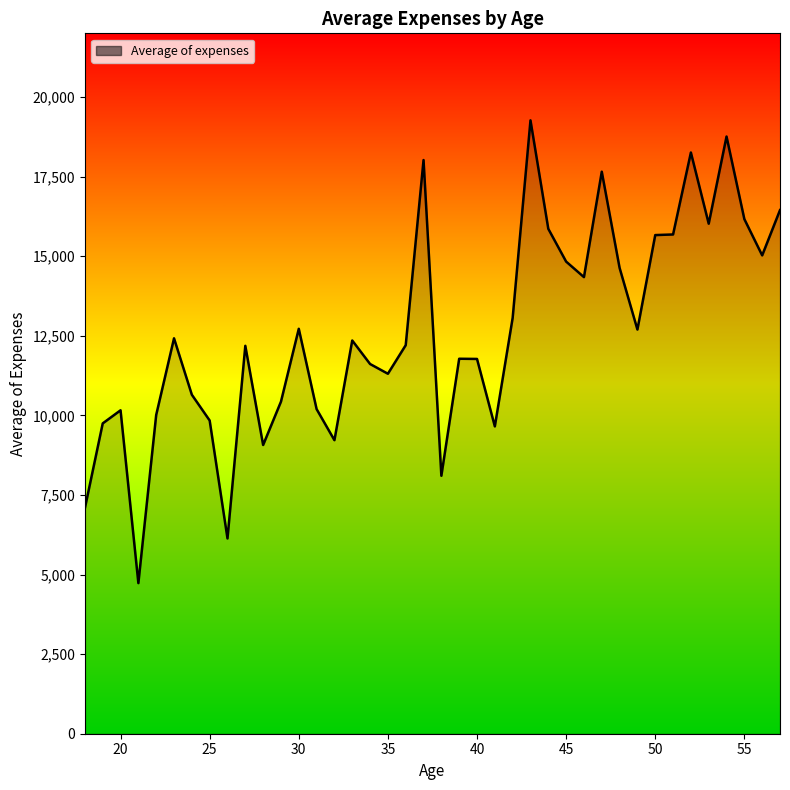

How many series are shown in this chart?

1